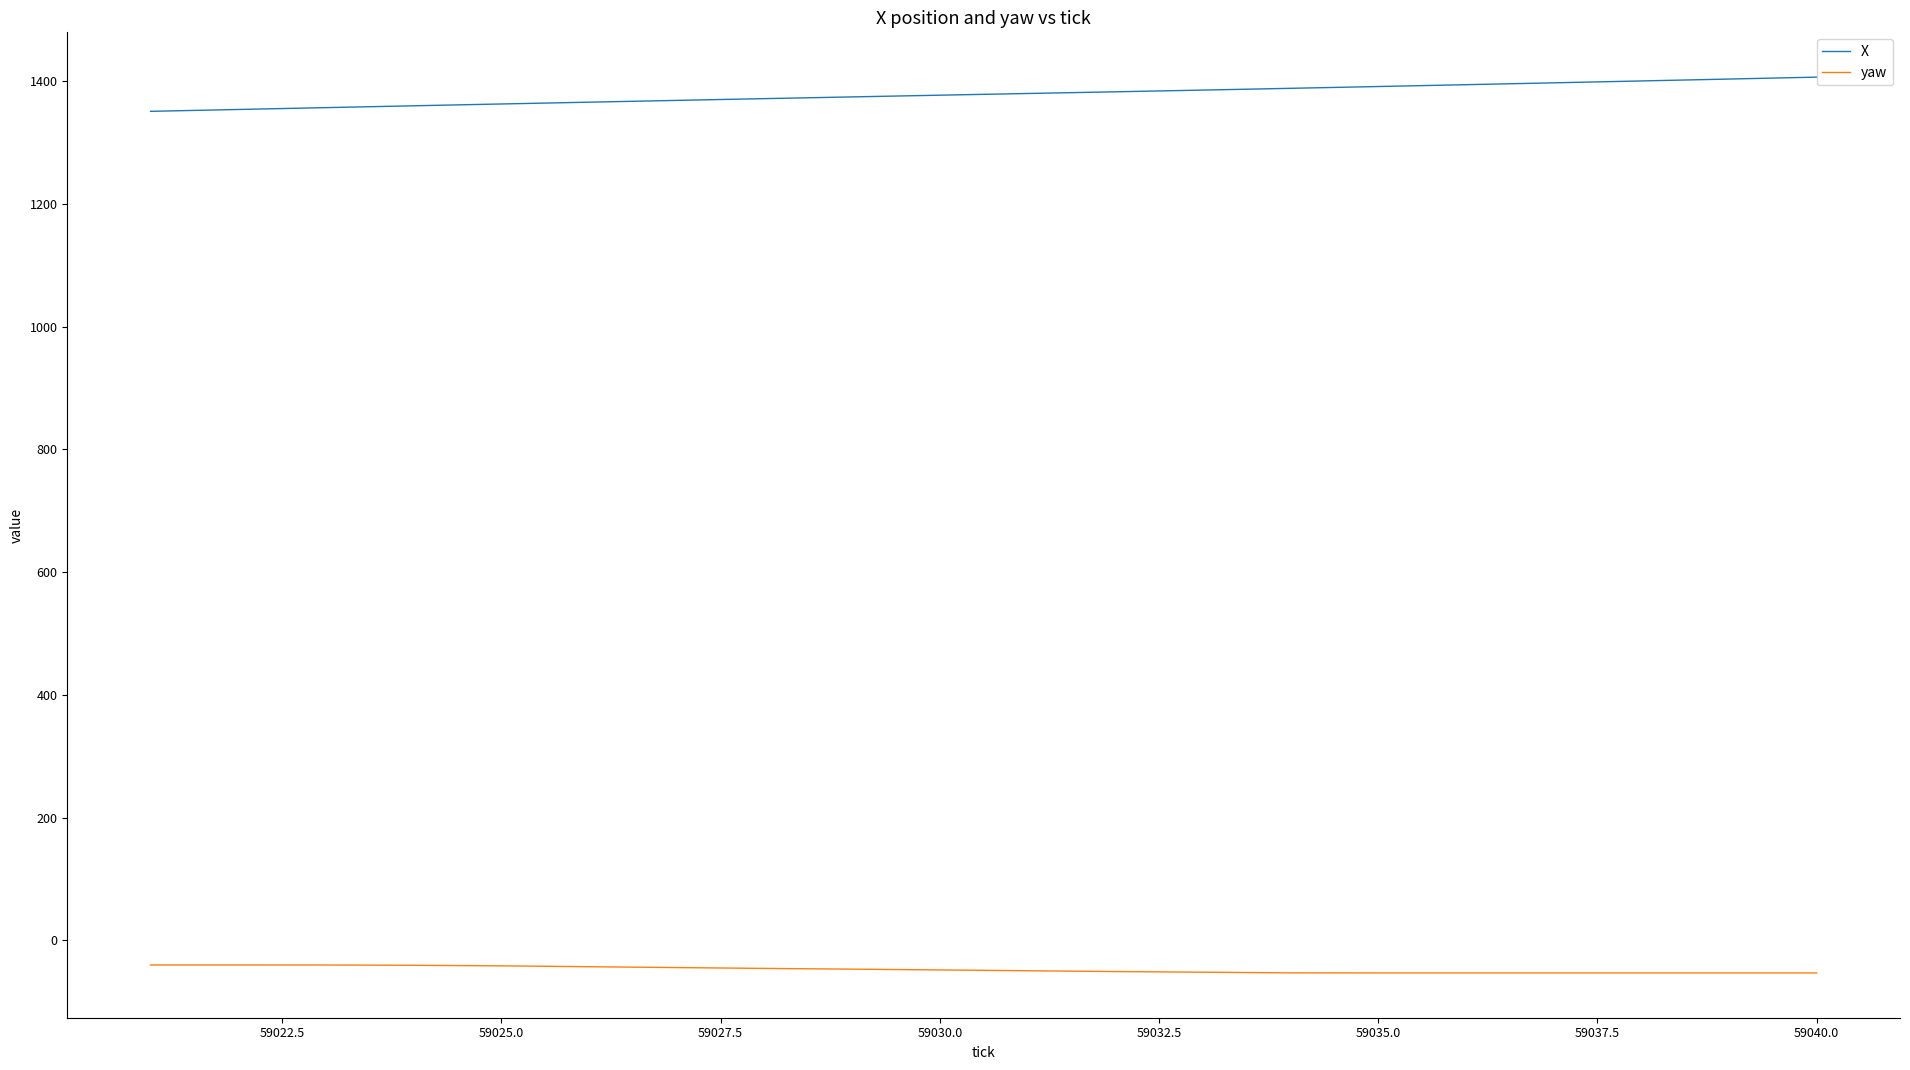

What is the greatest value displayed?

1406.5